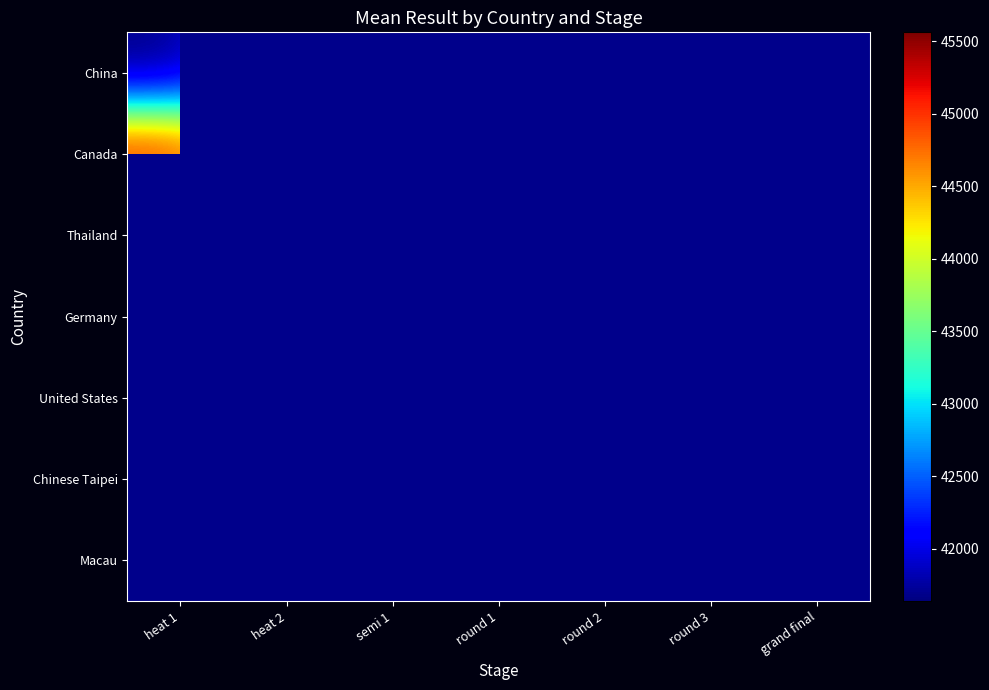

At how many categories does at least one series exceed 43838?

7